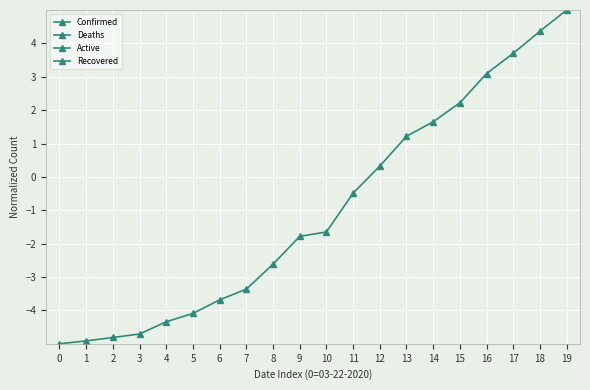

What is the sum of the Confirmed values at 12 and 7?

-3.0